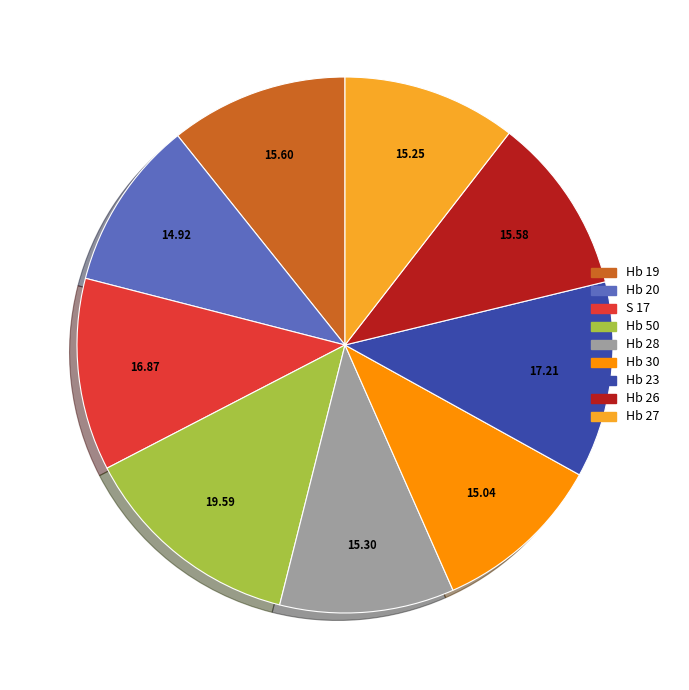

True or false: Hb 28 accounts for 22% of the total.

False